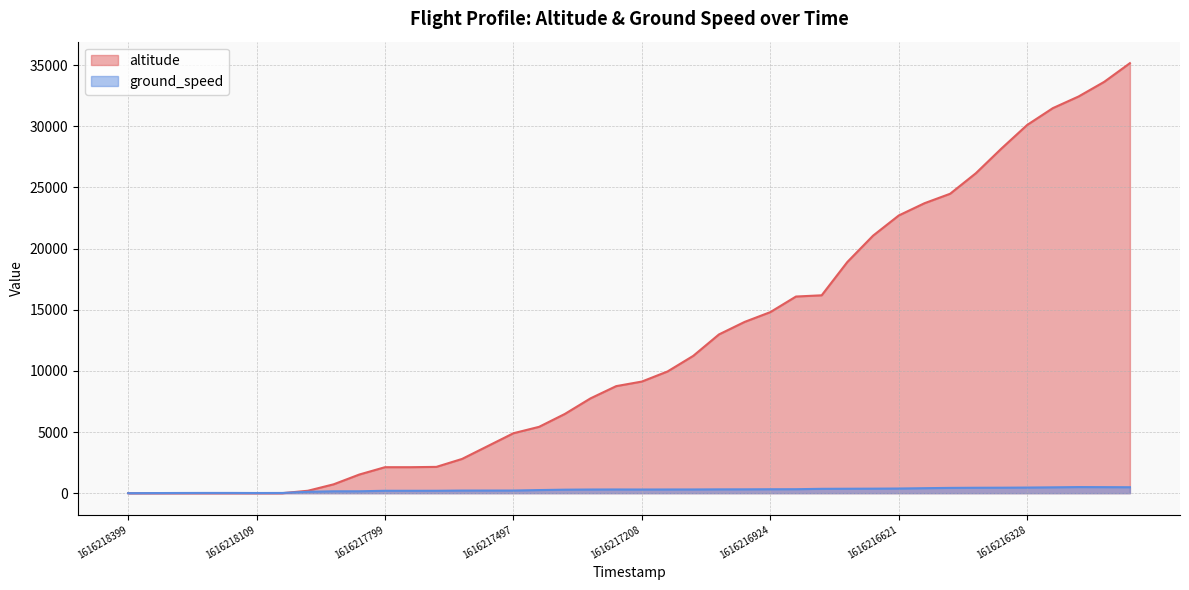

What is the lowest value of the ground_speed series?

1